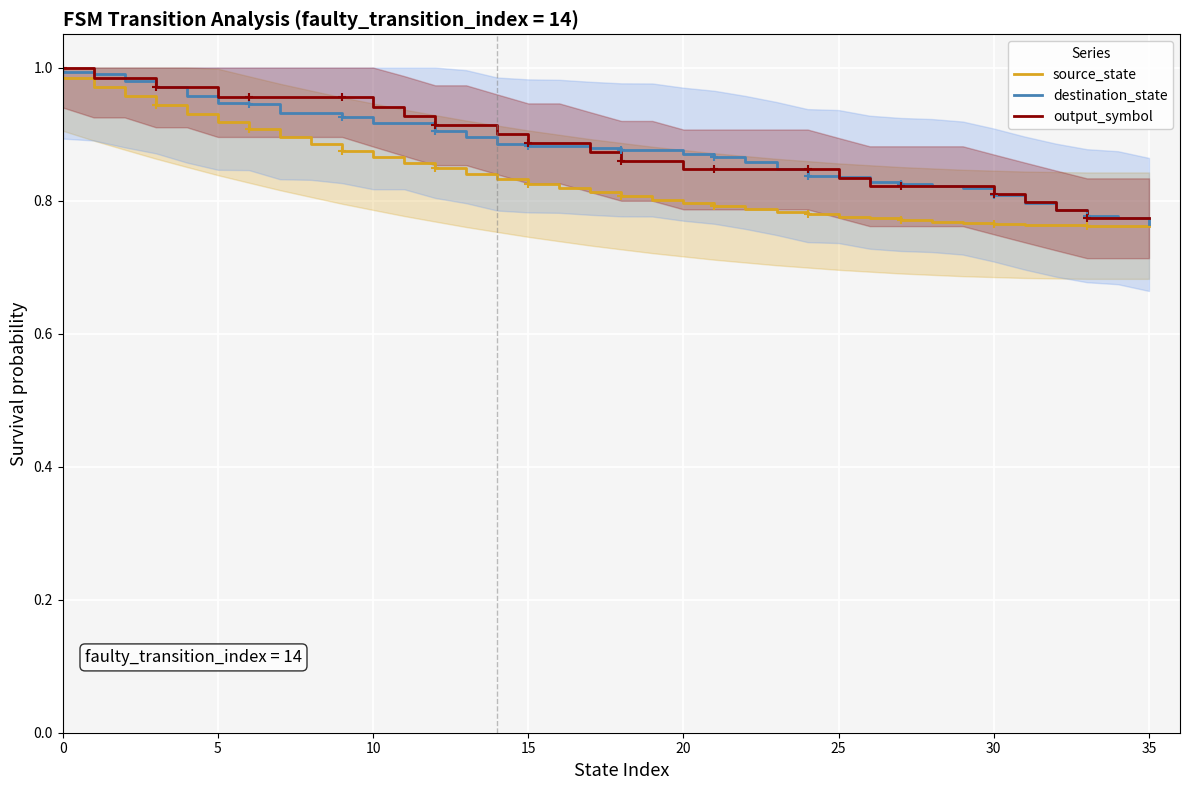

At how many categories does at least one series exceed 0?

36